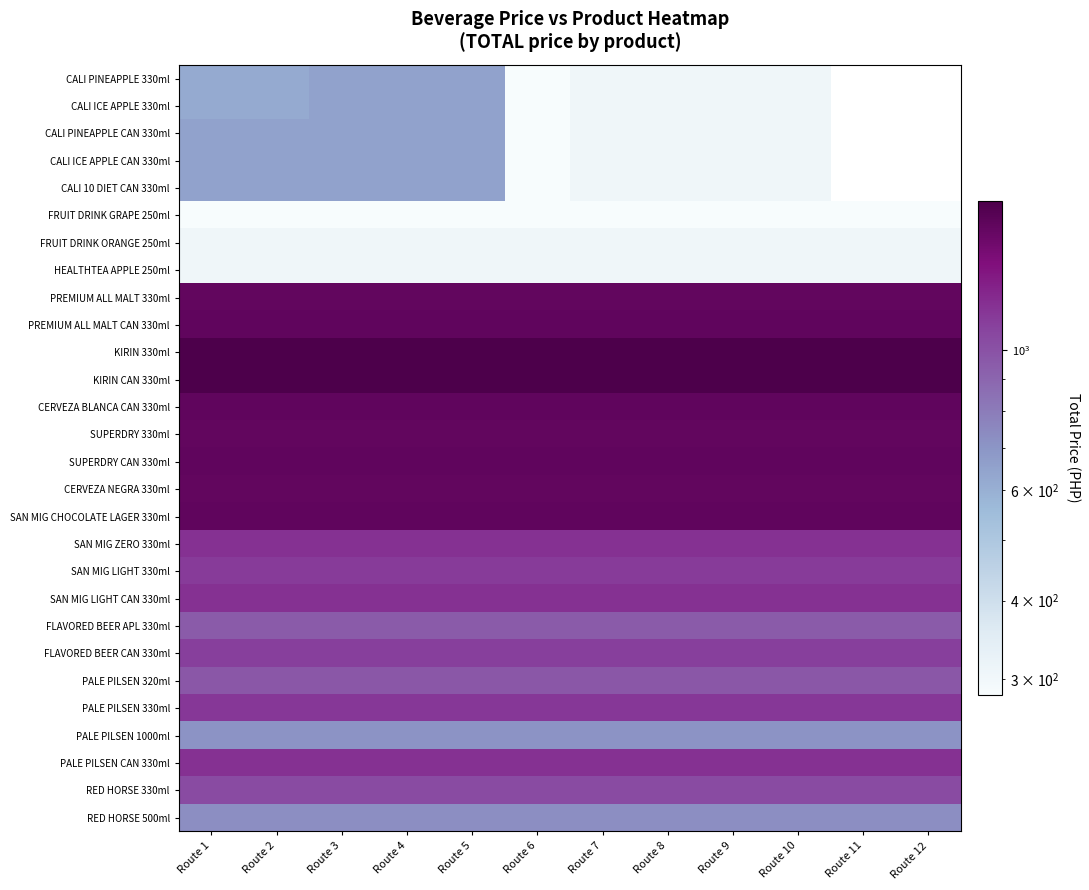

At how many categories does at least one series exceed 1572?

12